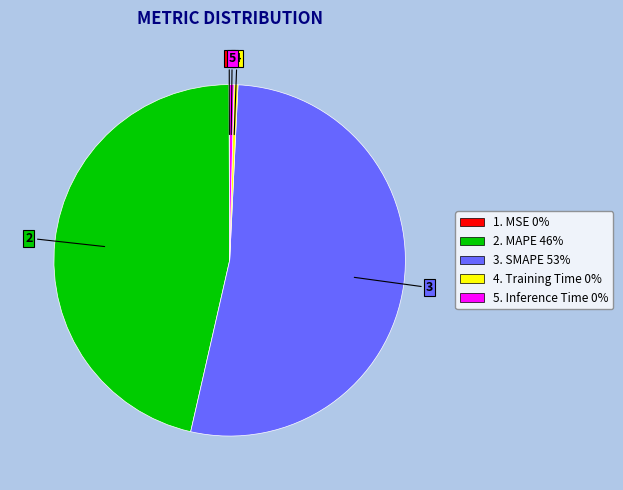

Does any single category account for the majority?

Yes